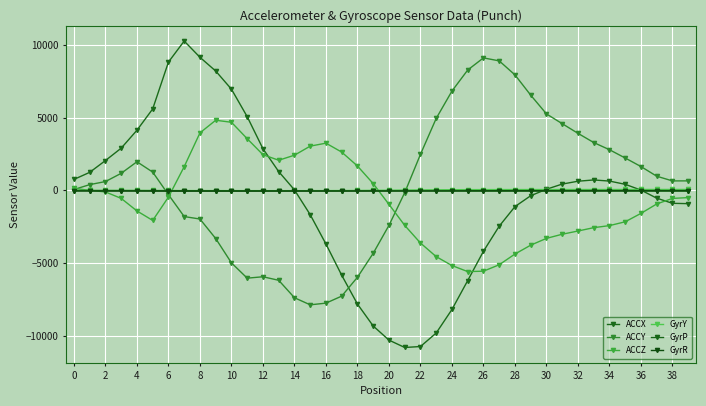

How many lines are shown in the chart?

6